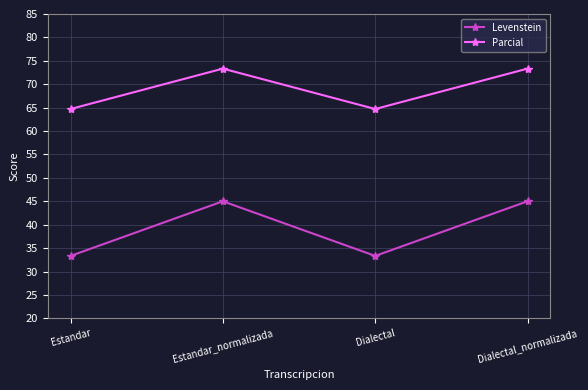

How many categories are shown in the chart?

4